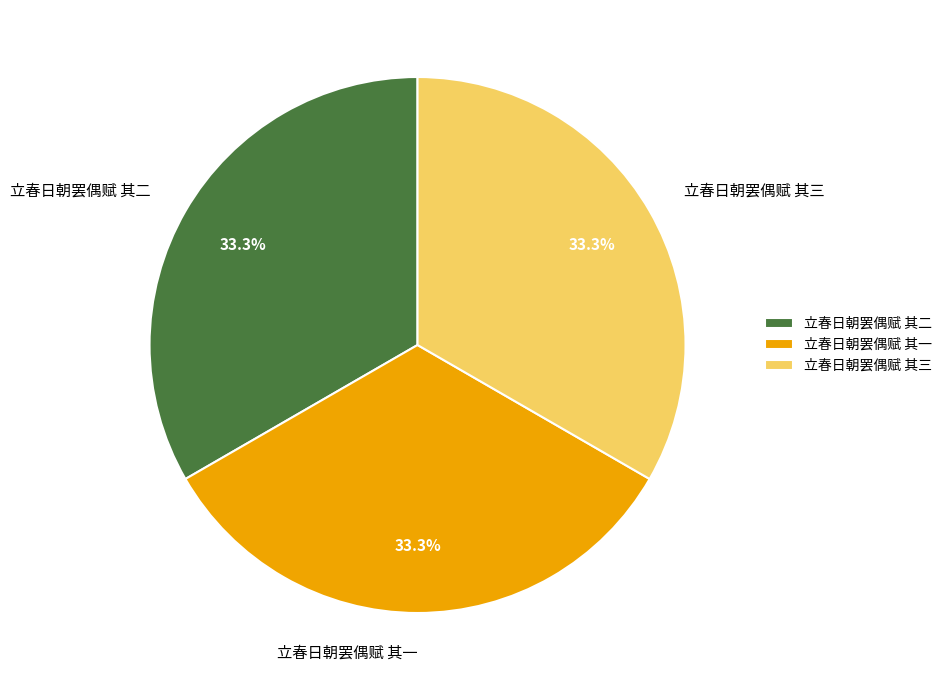

Combined, what portion of the pie is 立春日朝罢偶赋 其三 and 立春日朝罢偶赋 其一?

66.7%